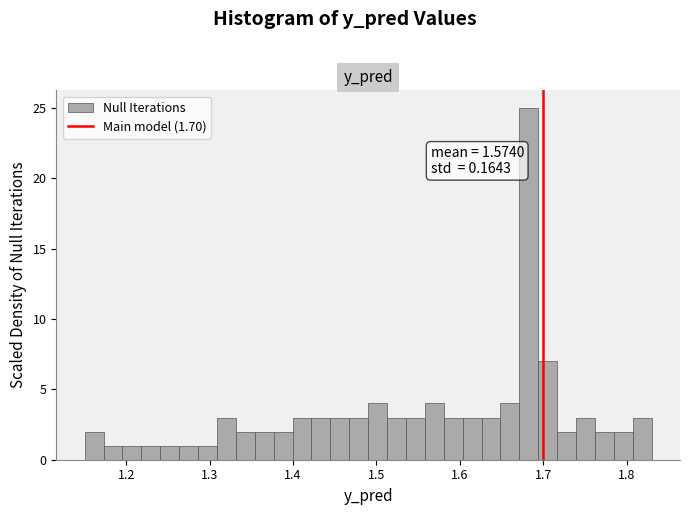

Around what value on the x-axis is the tallest bar? Give the approximate position of its centre, as read against the axis.

1.68